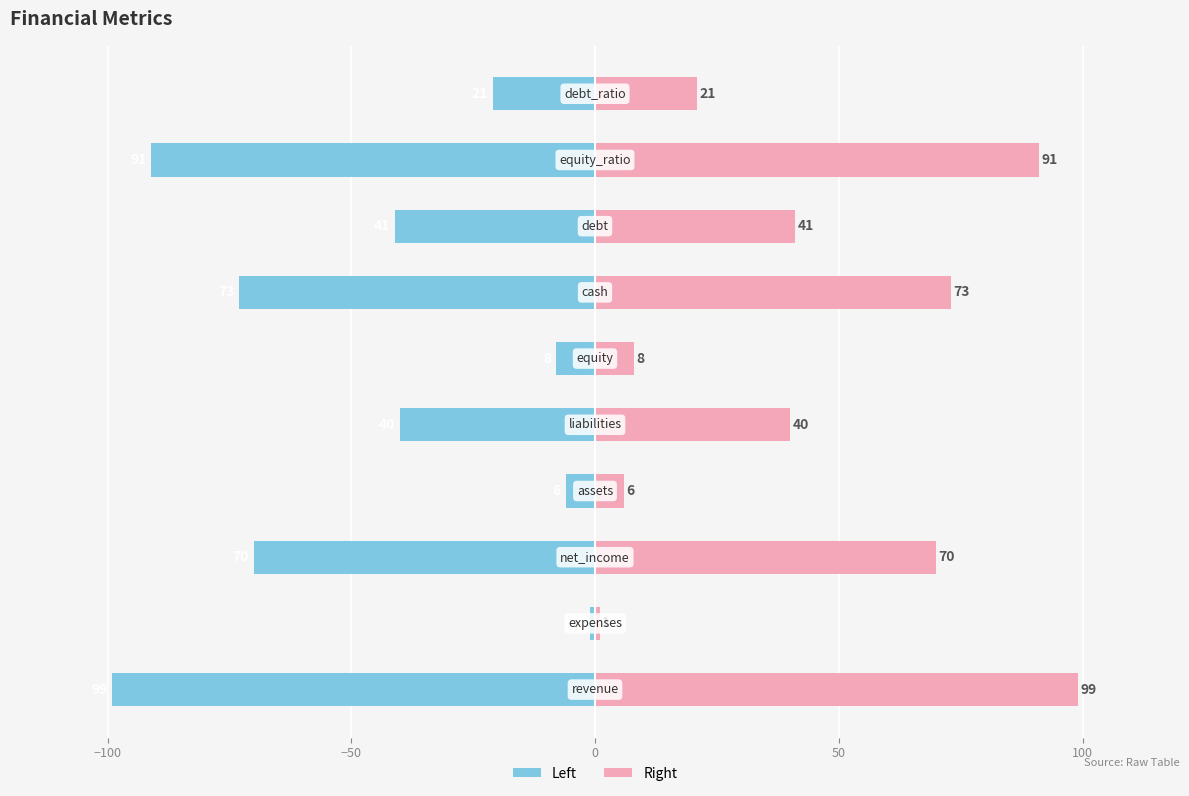

How many values in the Value (Right) series are below 41?

5